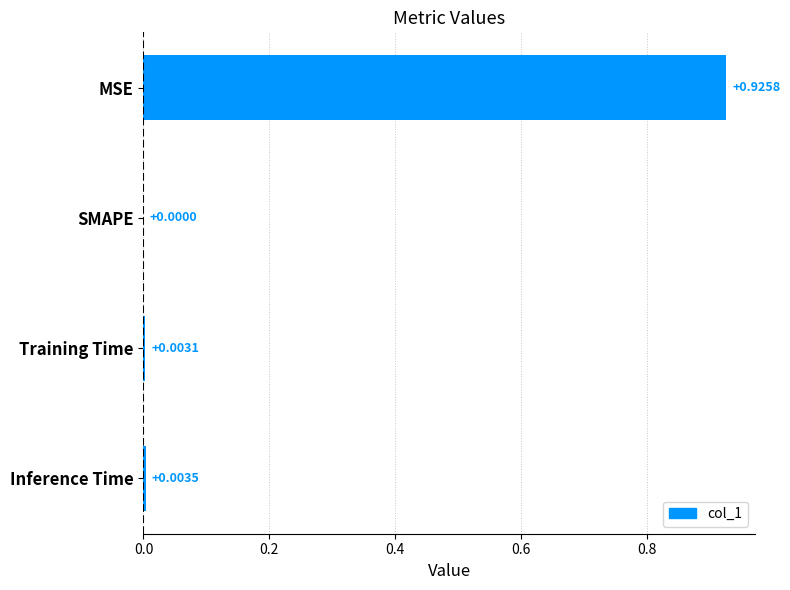

Does the chart contain stacked bars?

No